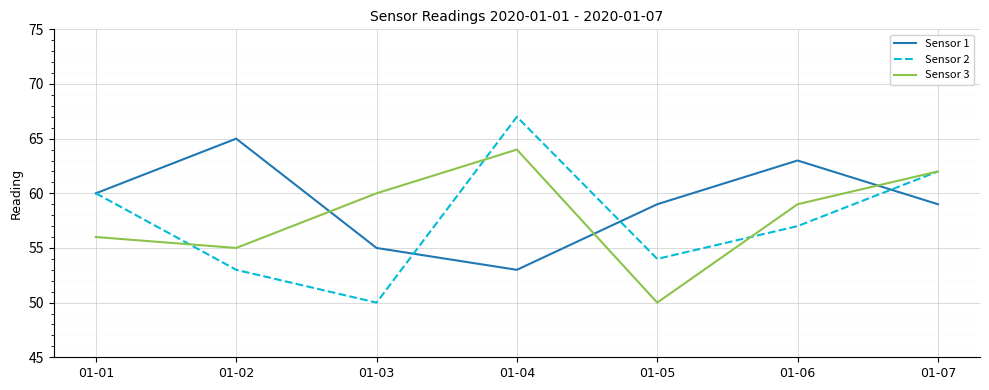

At which category does Sensor 3 reach its first local peak?

01-04